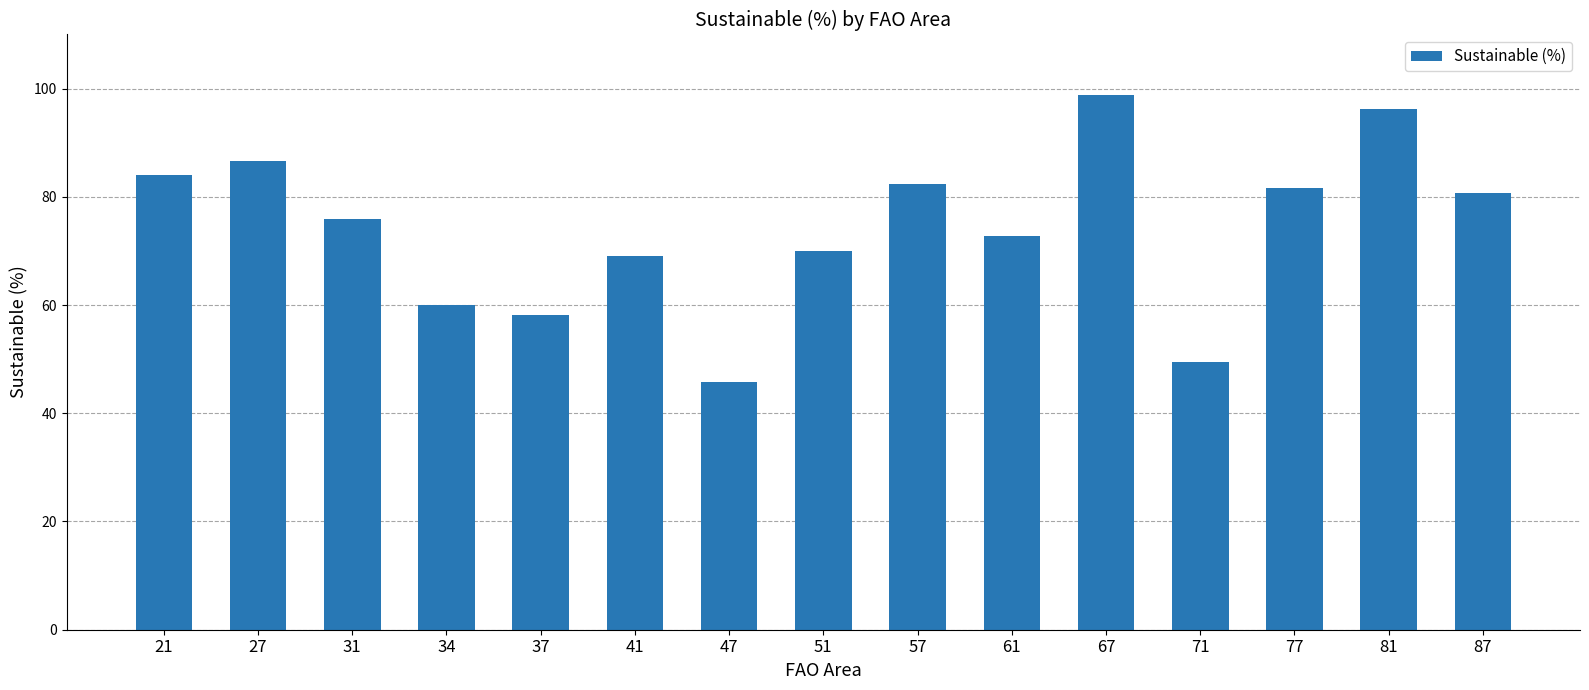

Which category has the highest value across all series?

67